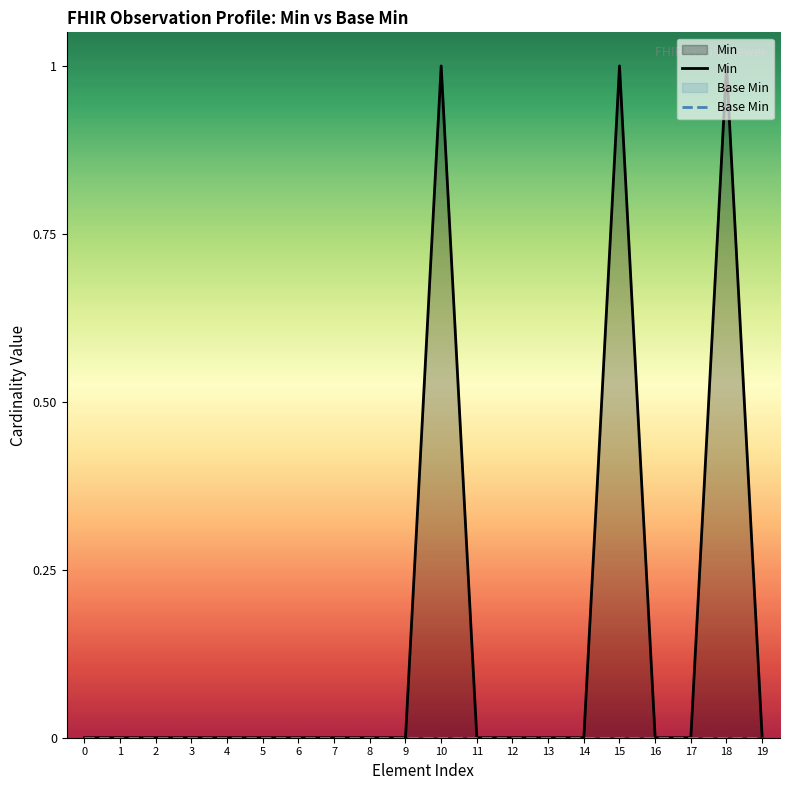

Rank the series by their maximum value, from lowest to highest.

Base Min, Min